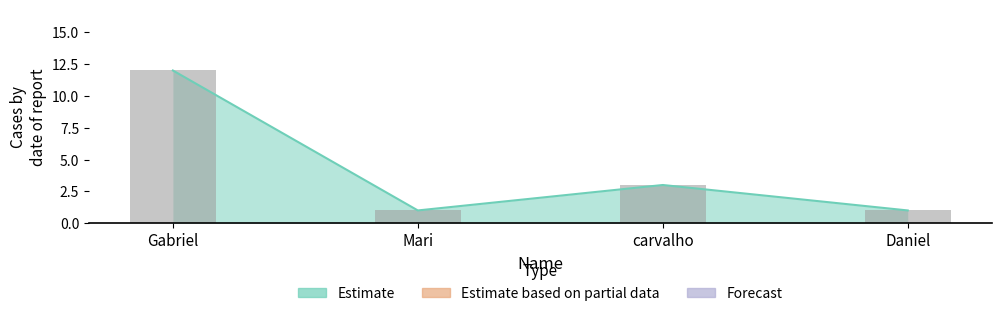

The chart shows a value of 1 at Mari. True or false?

True